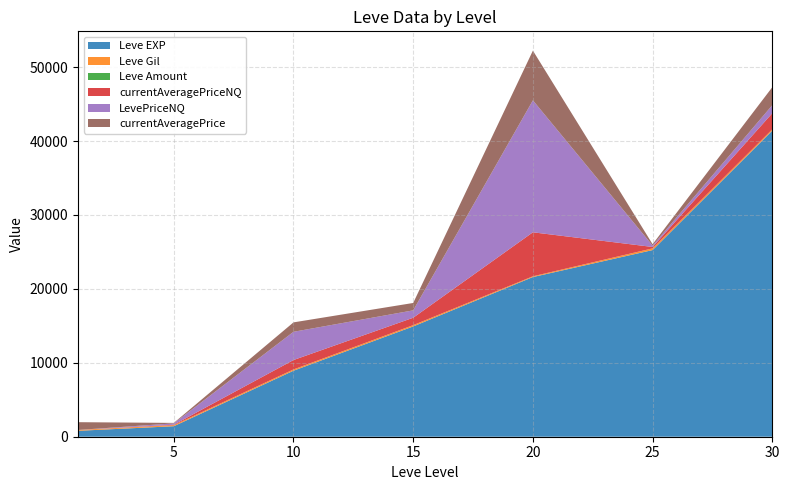

Reading left to right, extract all data points from this chart.

Leve EXP: 800.0	1420.0	8930.0	14920.0	21600.0	25250.0	41410.0
Leve Gil: 113.0	140.0	169.0	172.0	101.0	229.0	175.0
Leve Amount: 1.0	1.0	3.0	3.0	3.0	1.0	1.0
currentAveragePriceNQ: 0.0	61.7	1273.2	999.5	5950.0	189.9	2179.0
LevePriceNQ: 0.0	185.1	3819.5	999.5	17850.0	189.9	1085.0
currentAveragePrice: 1053.0	61.7	1273.2	999.5	6724.0	180.9	2436.3